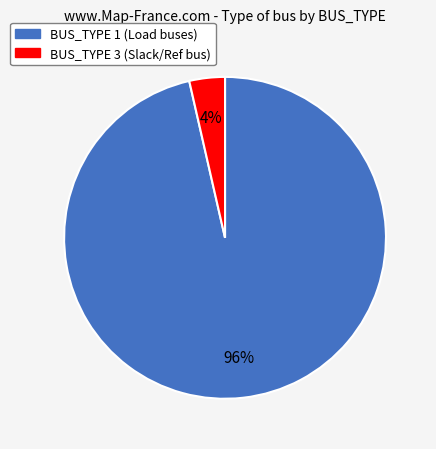

To the nearest percent, what portion does BUS_TYPE 3 represent?

4%